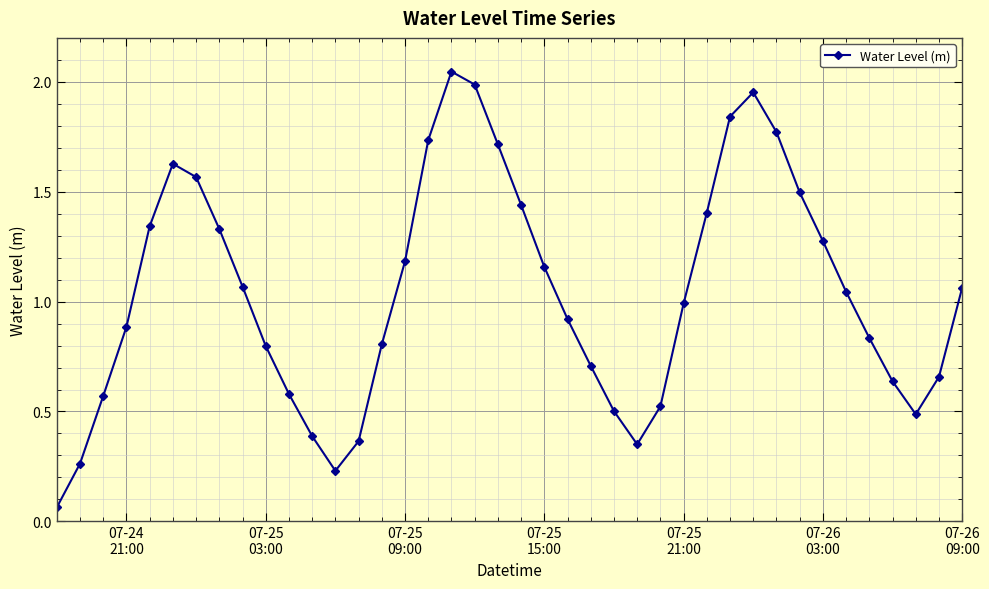

What is the sum of all values?

41.6